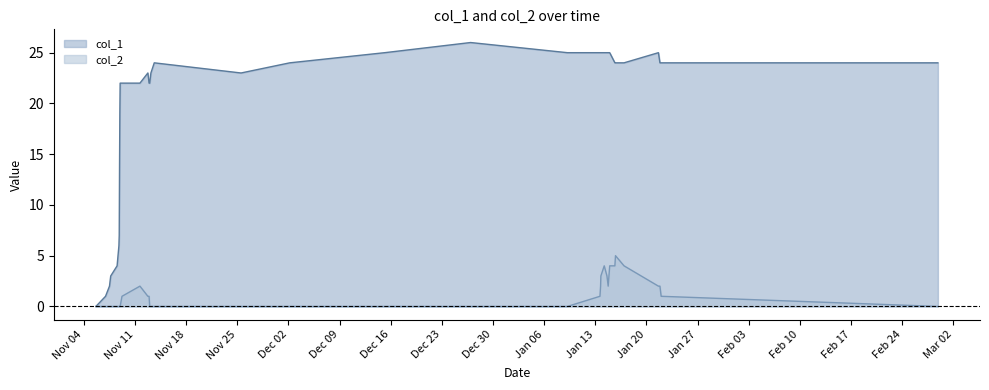

What is the total value across all series at 1579026305?

27